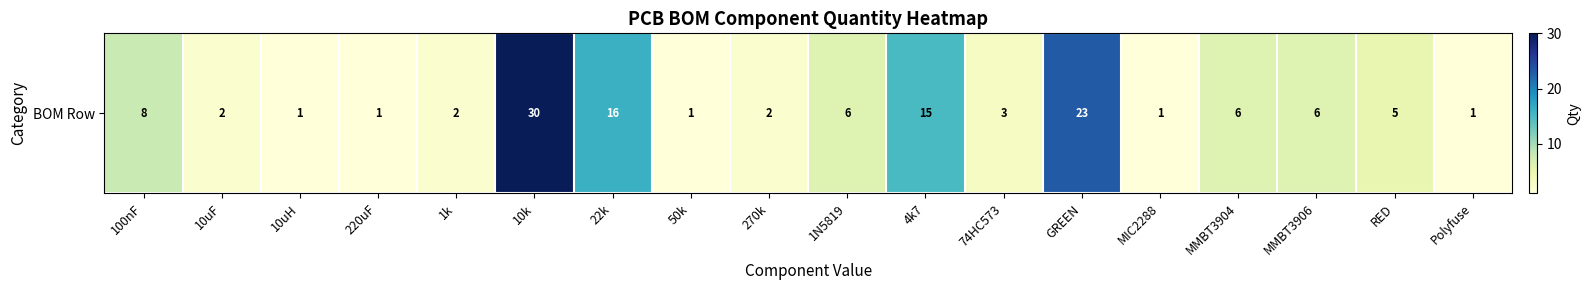

The chart shows a value of 2 at 10uF. True or false?

True